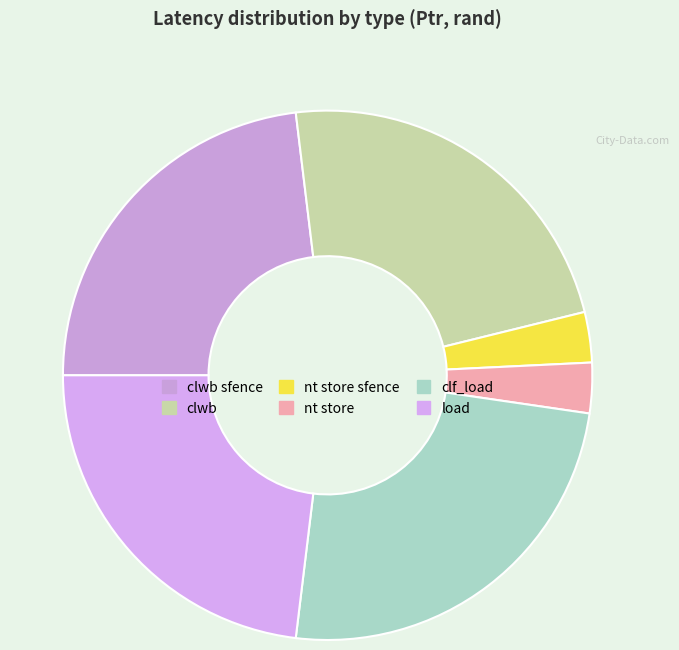

To the nearest percent, what is the difference between the largest and smallest slice percentages?

22%